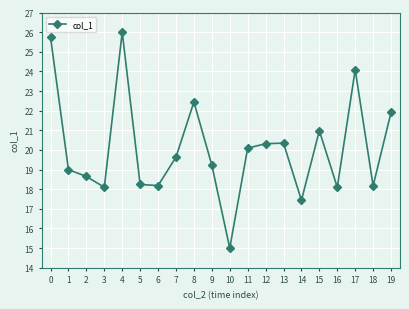

What is the value of the 19th point from the left?

18.2